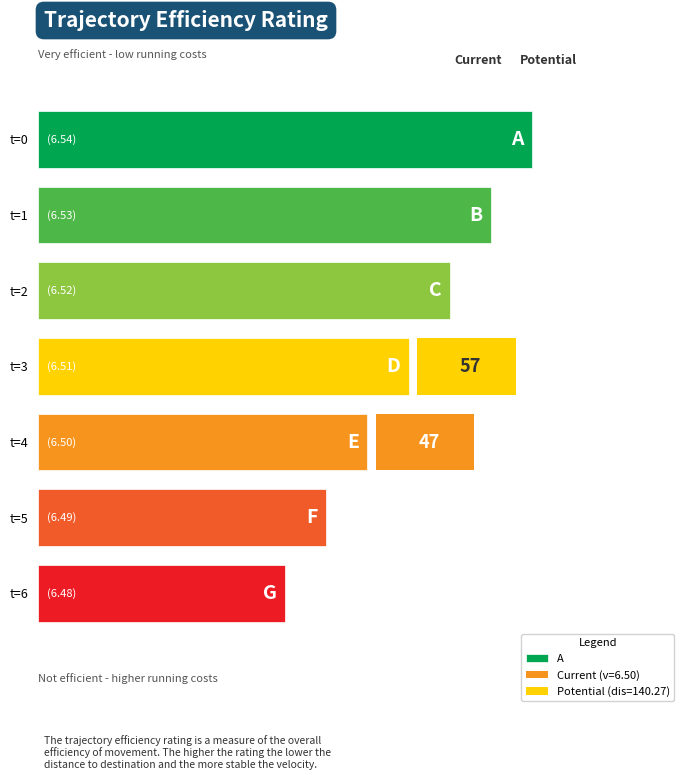

How many groups of bars are there?

7